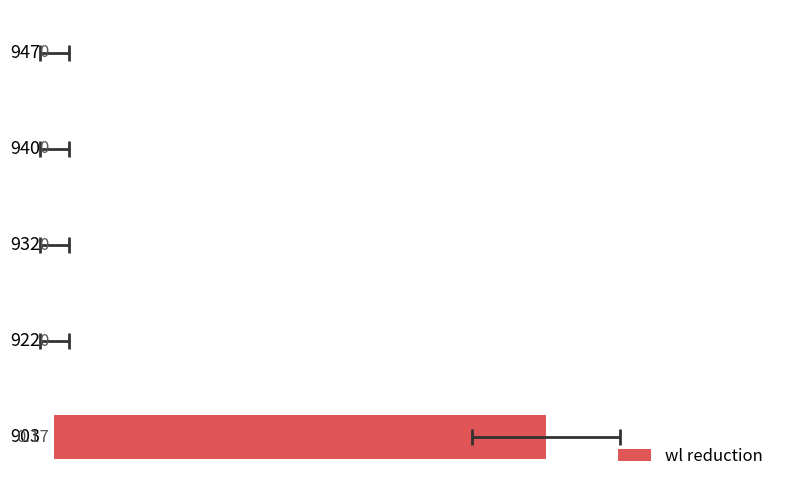

Reading right to left, extract all data points from this chart.

4=0.0	3=0.0	2=0.0	1=0.0	0=0.2